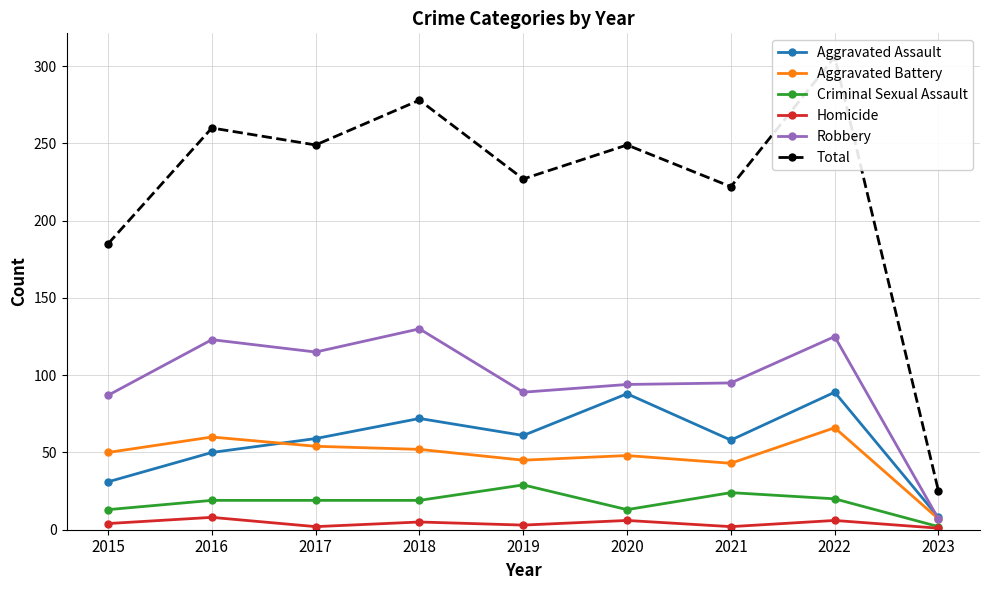

How many lines are shown in the chart?

6